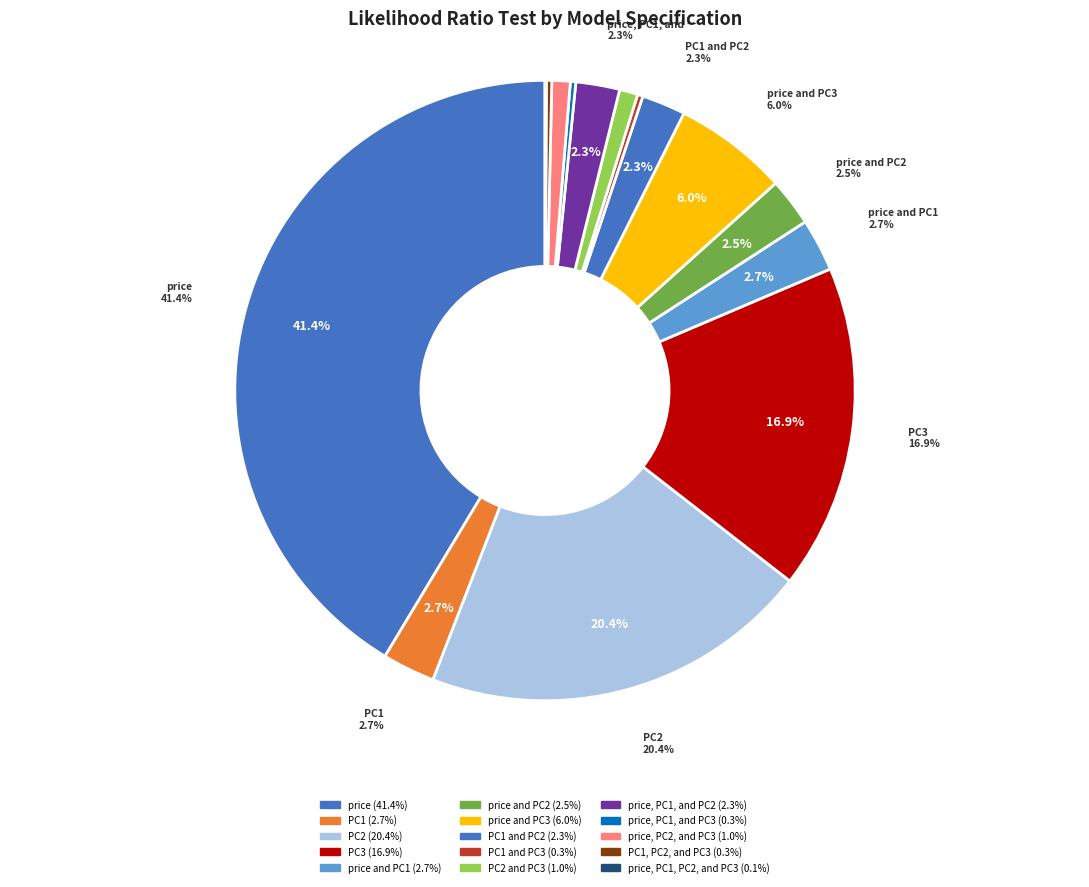

To the nearest percent, what is the difference between the largest and smallest slice percentages?

41%